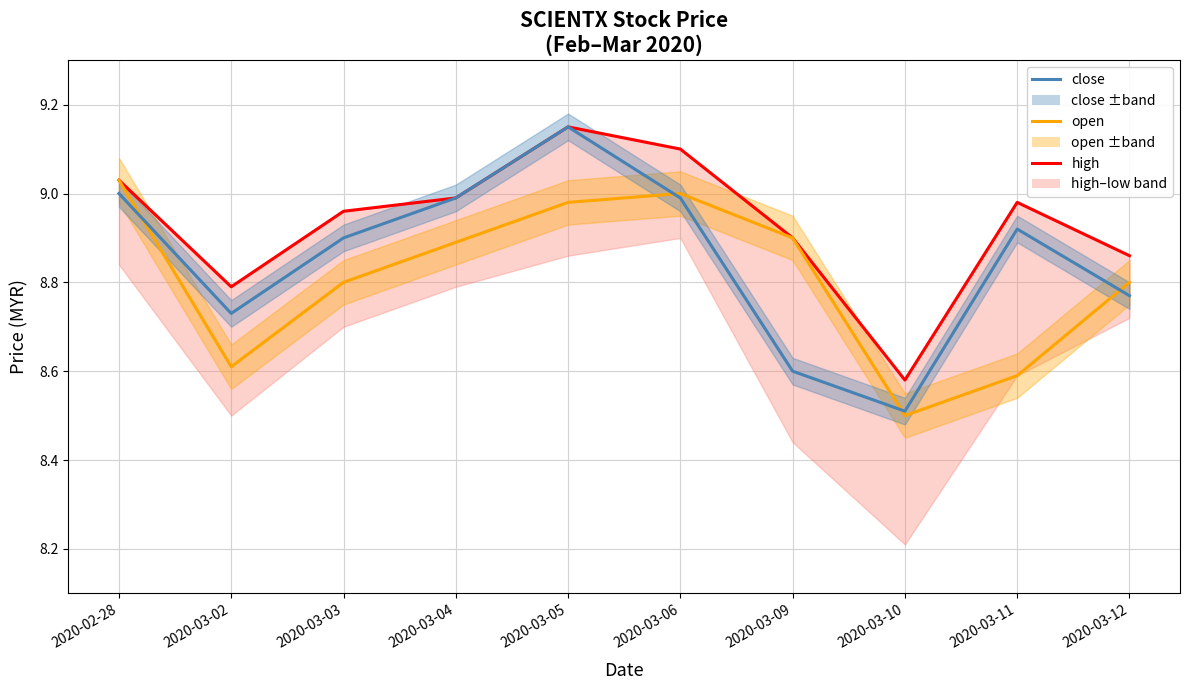

Where do open and close first cross each other?

2020-02-28 and 2020-03-02